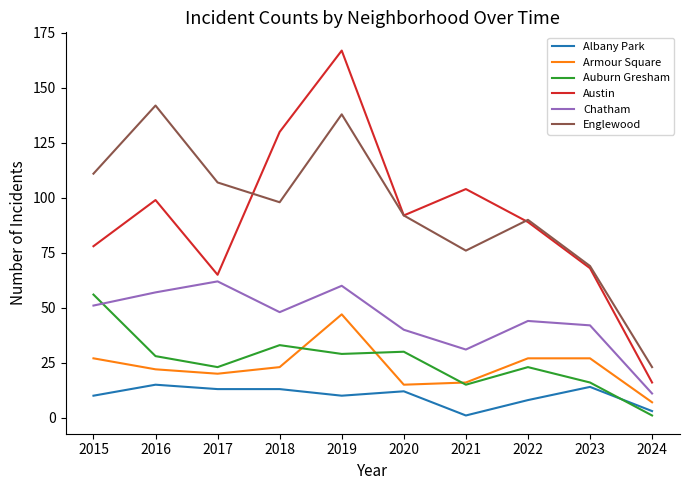

Which series ends up on top after the final intersection of Auburn Gresham and Albany Park?

Albany Park